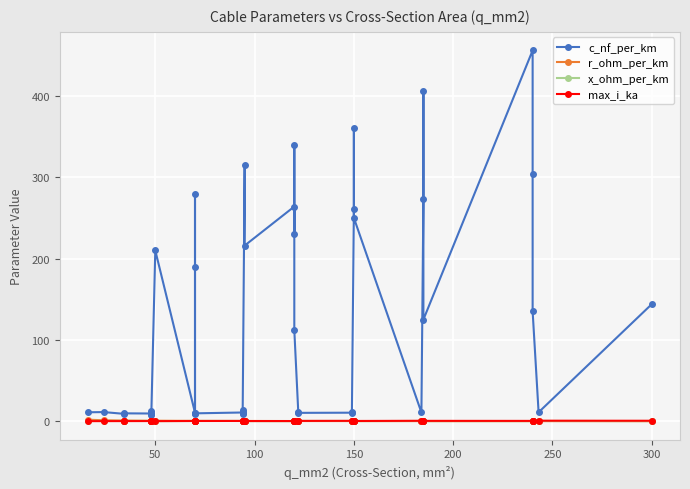

What are all the series names shown in the legend?

c_nf_per_km, r_ohm_per_km, x_ohm_per_km, max_i_ka